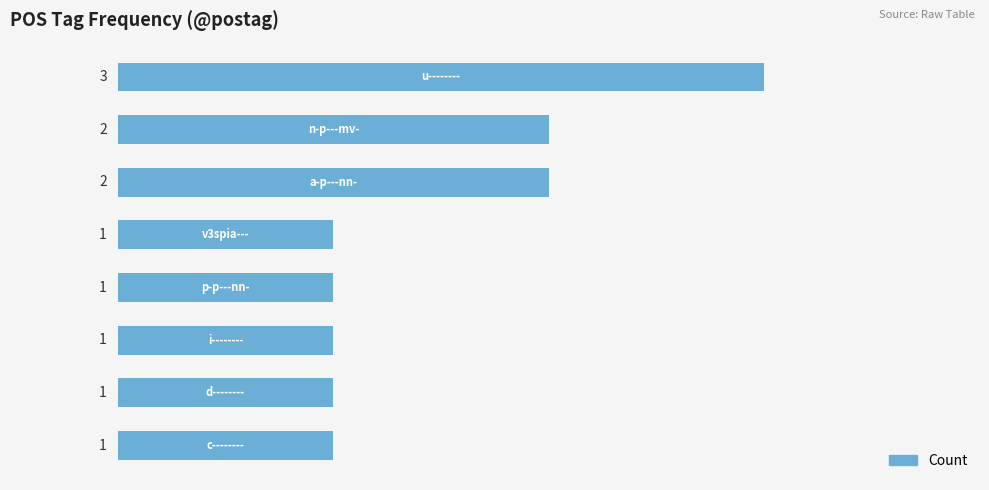

Reading bottom to top, list all the values displayed in this chart.

1	1	1	1	1	2	2	3